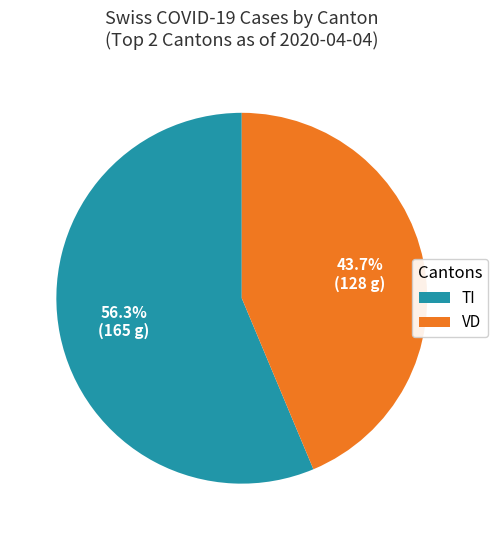

Does VD account for over 50% of the chart?

No